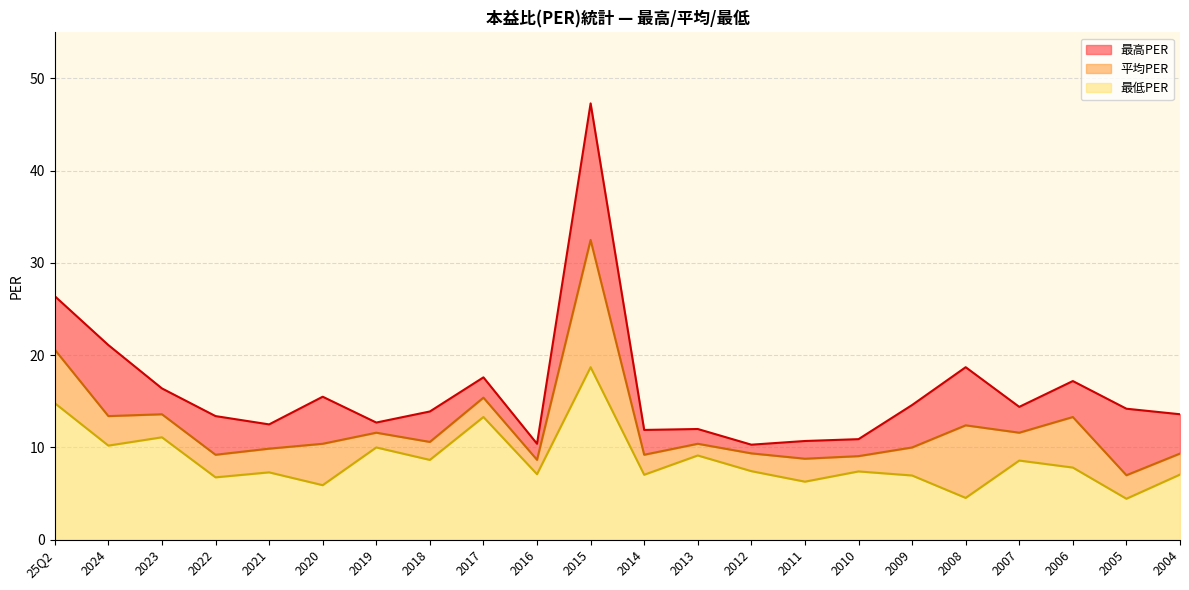

True or false: 平均PER and 最低PER intersect in this chart.

False